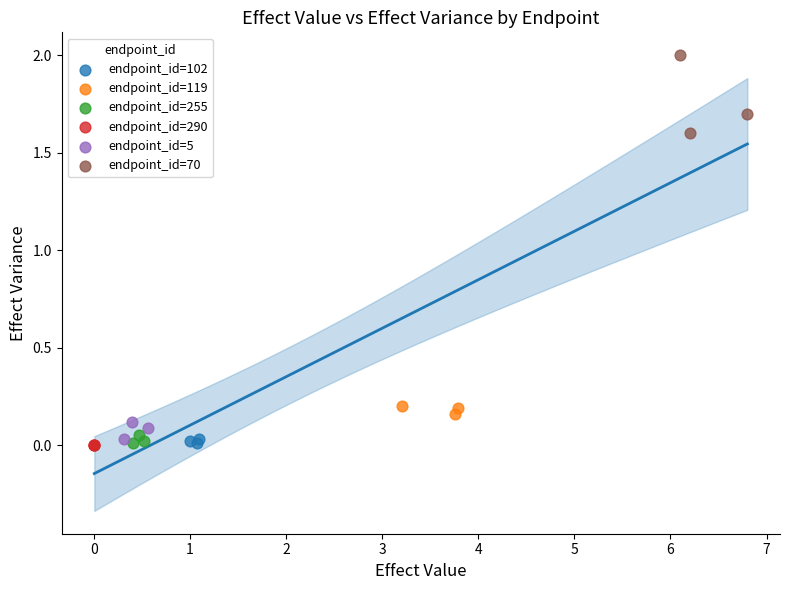

Which series has the largest Y range (max minus min)?

endpoint_id=70